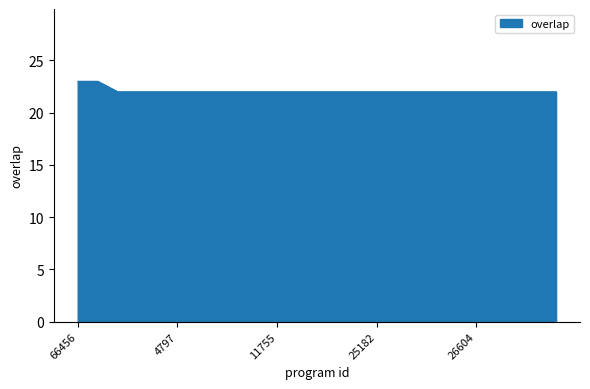

What is the difference between the second highest and second lowest values?

1